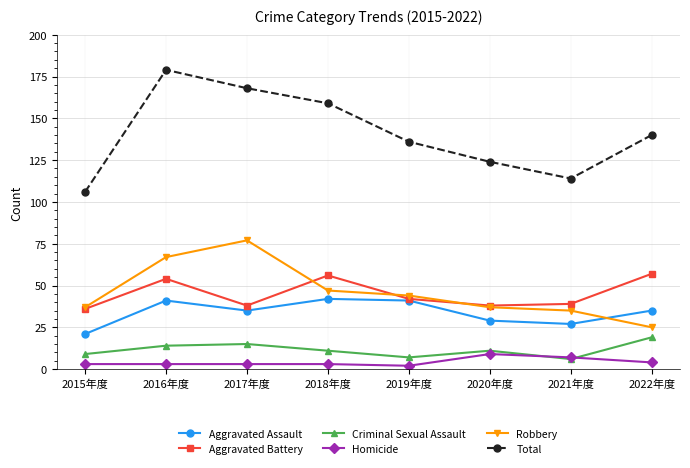

What is the lowest value of the Total series?

106